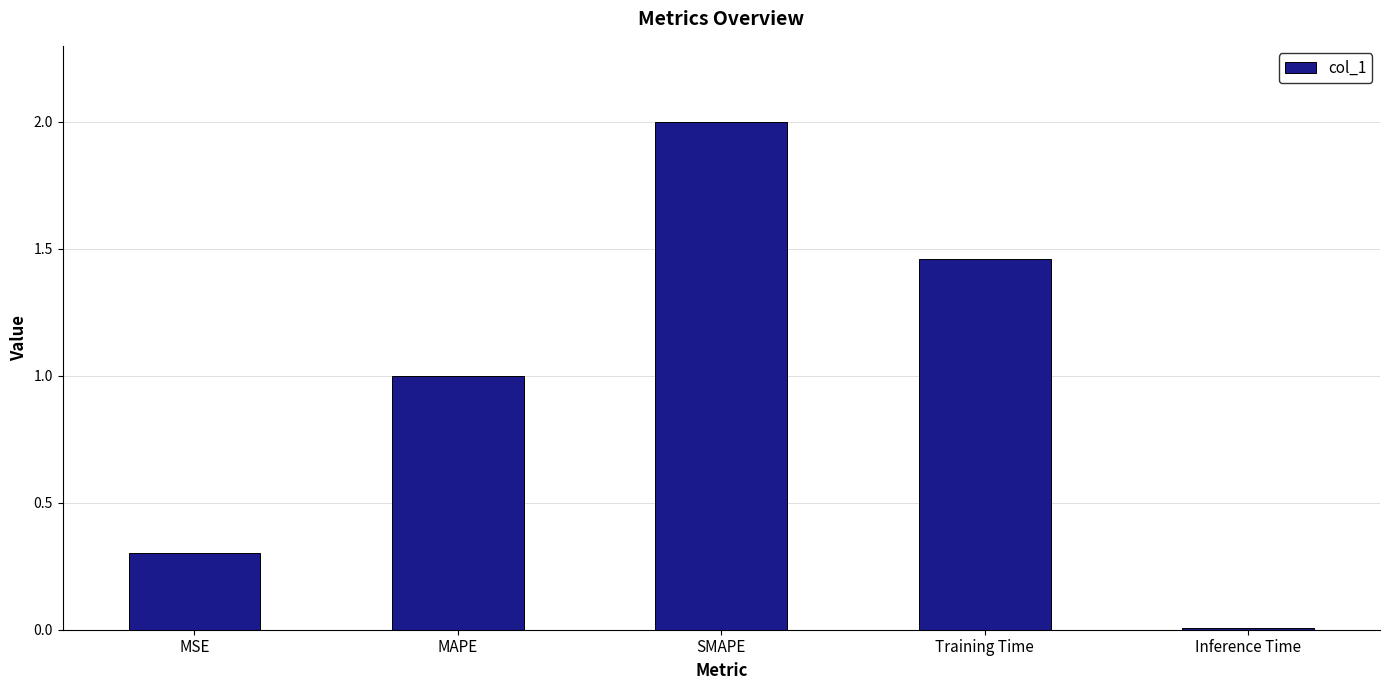

The chart shows a value of 2.0 at SMAPE. True or false?

True